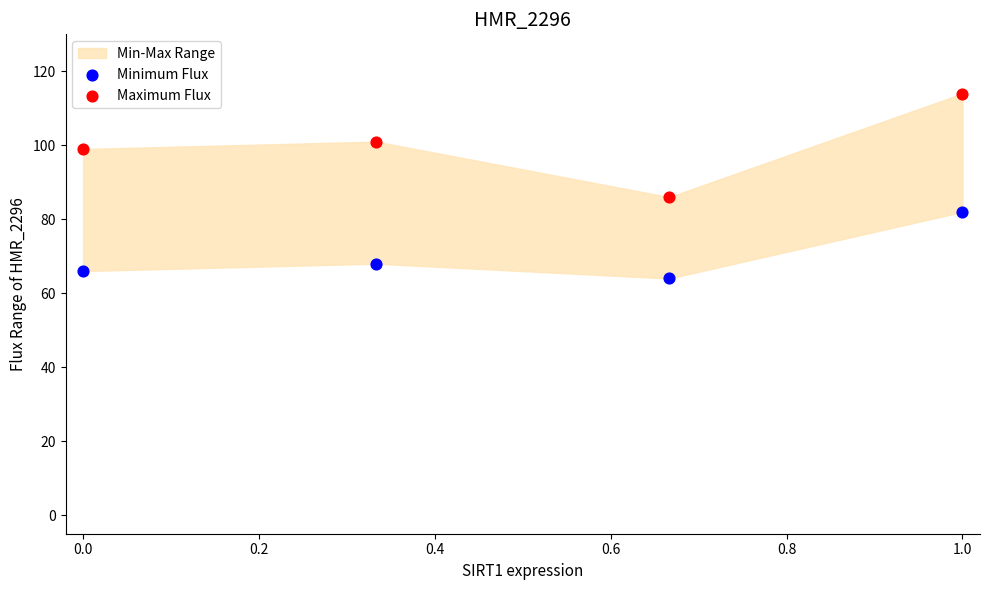

In the Minimum Flux series, what Y value is closest to 73?

68